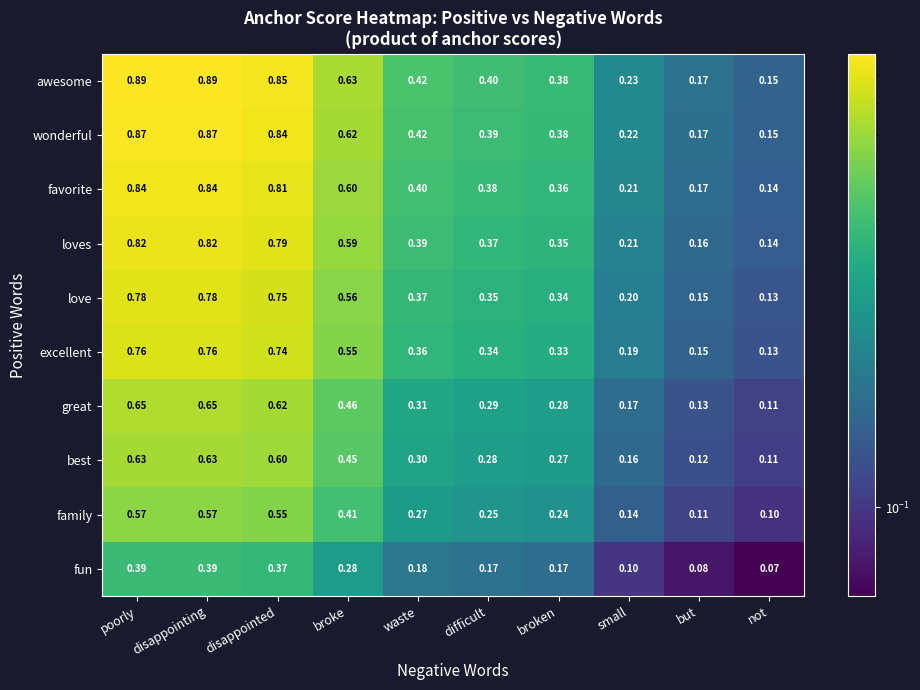

Is the value of loves at disappointing greater than the value of favorite at poorly?

No